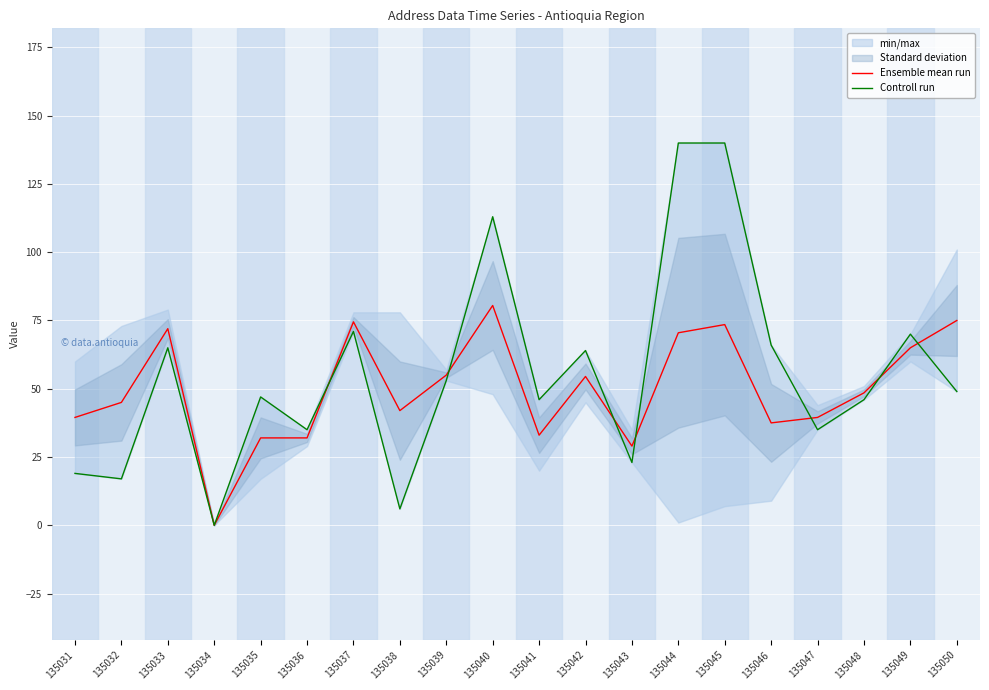

How many lines are shown in the chart?

2